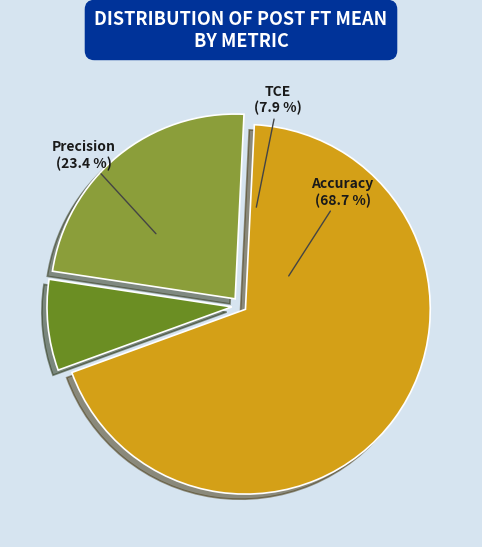

Count the number of slices in the pie.

3